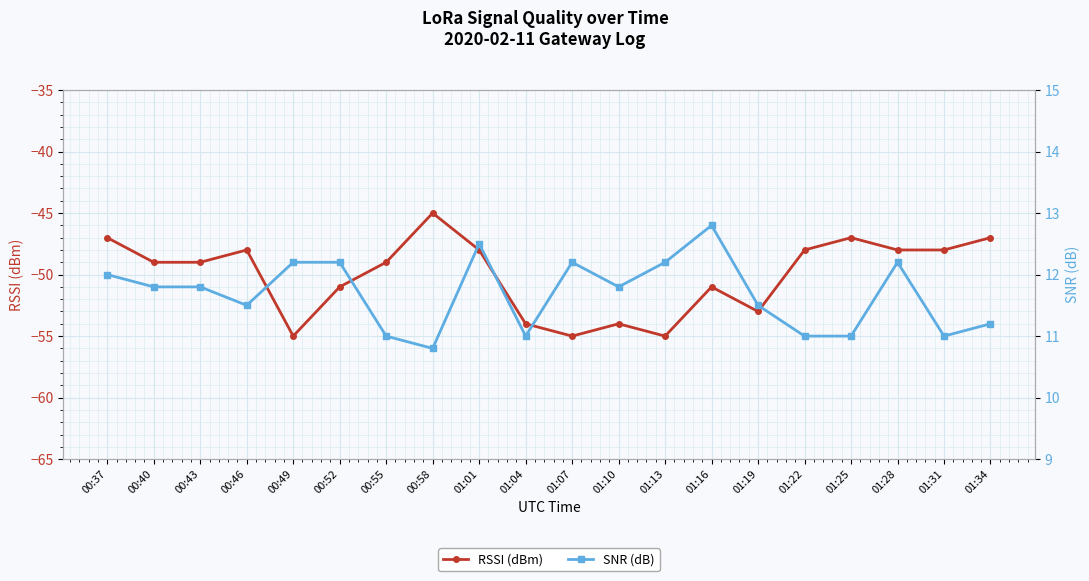

The value of RSSI (dBm) at 01:10 is -54.0. True or false?

True